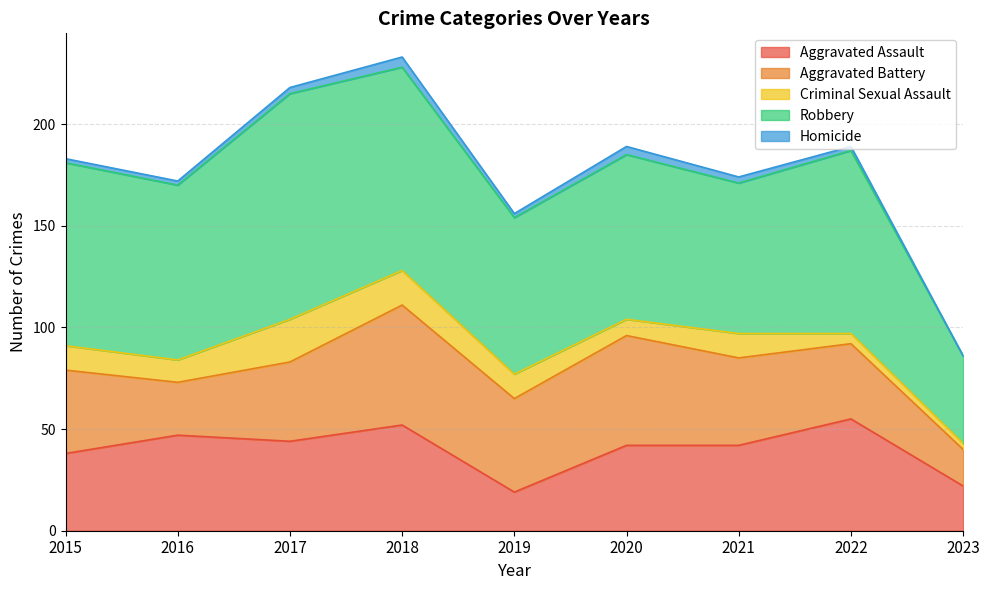

What is the highest value of the Homicide series?

5